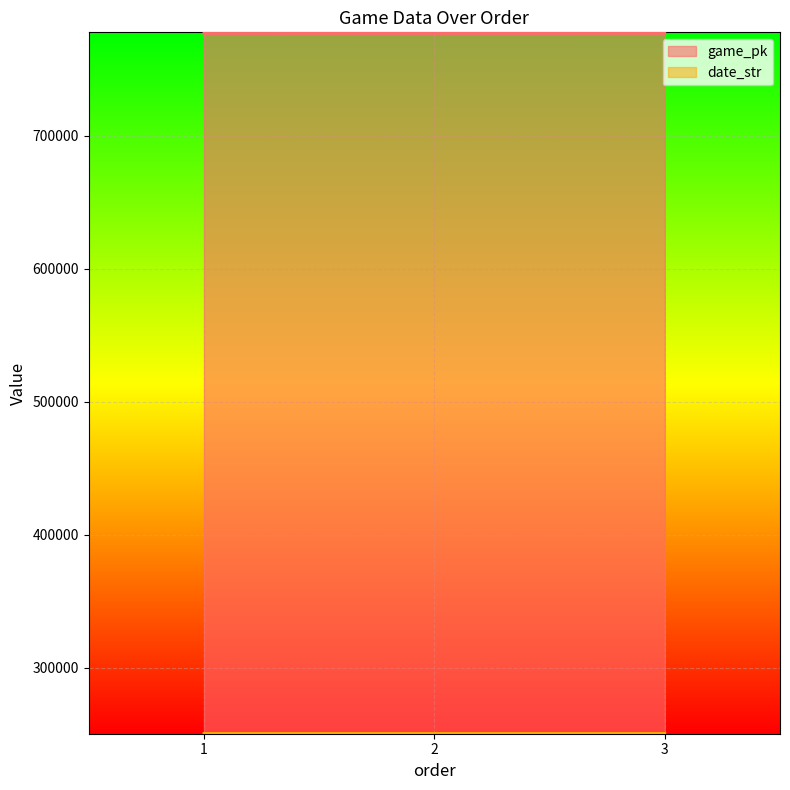

What is the sum of the game_pk values at 1 and 2?

1553504